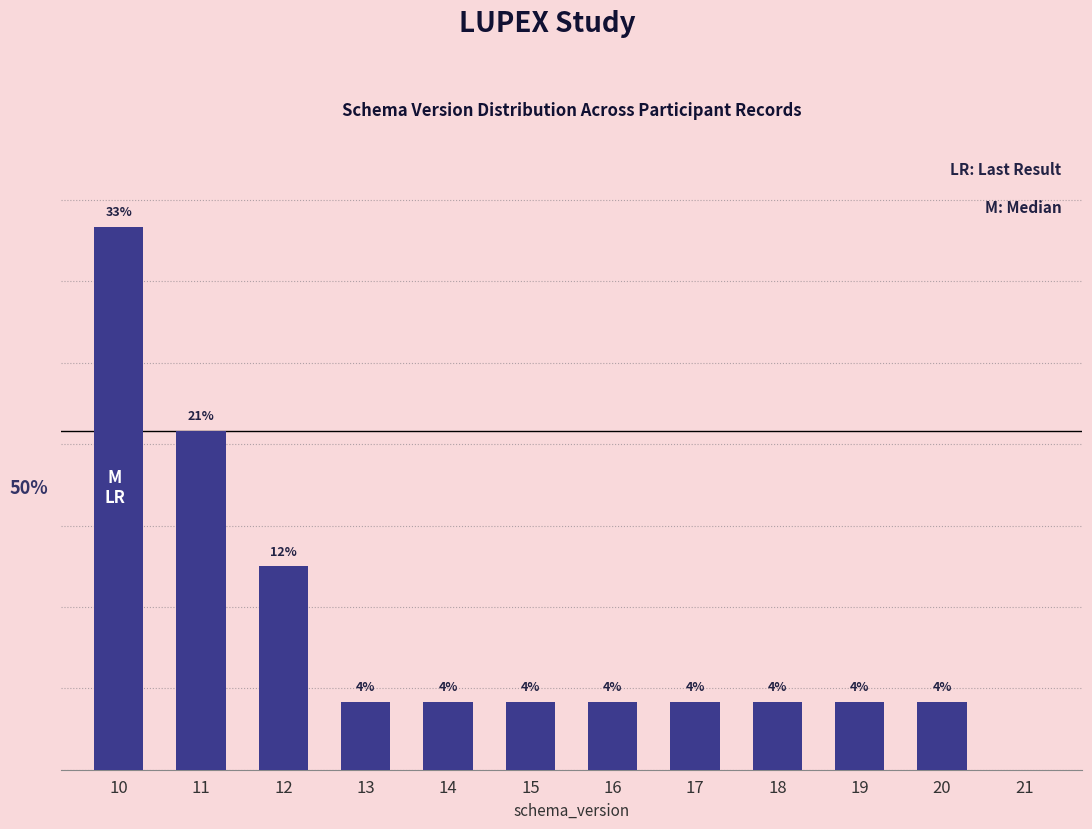

Reading right to left, what are all the values shown in this chart?

21=0.0	20=4.2	19=4.2	18=4.2	17=4.2	16=4.2	15=4.2	14=4.2	13=4.2	12=12.5	11=20.8	10=33.3